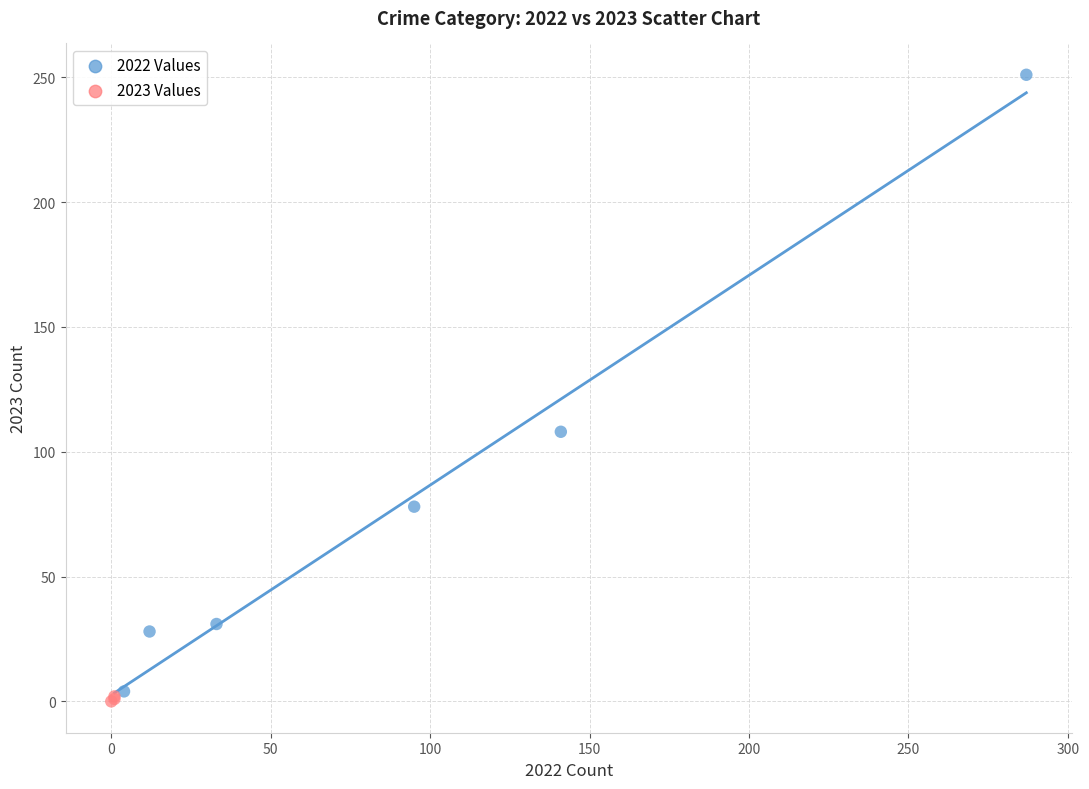

What Y value in the scatter plot is closest to 125?

108